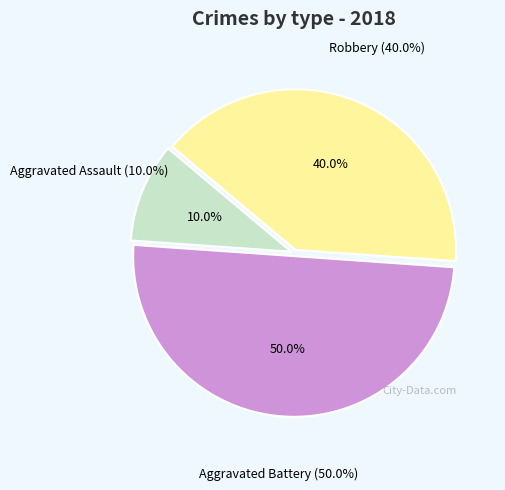

Is Aggravated Assault the majority of the pie?

No